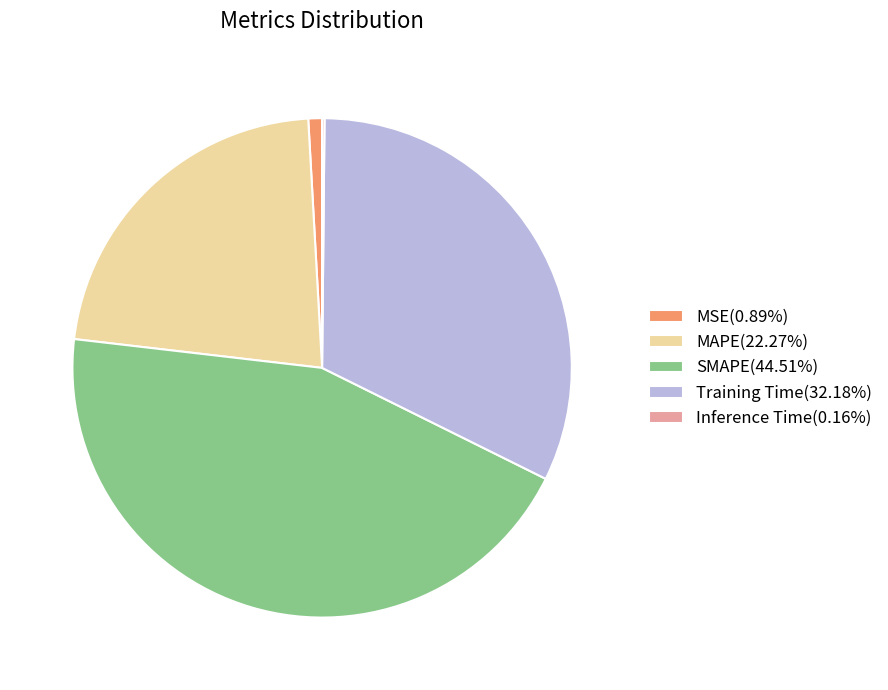

Which slice is the largest?

SMAPE